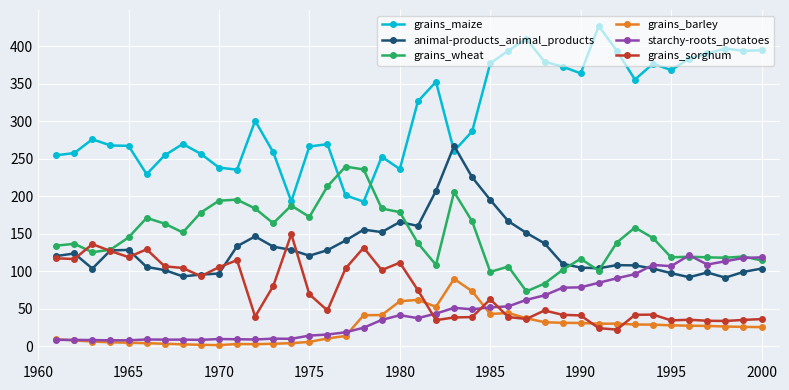

True or false: animal-products_animal_products and grains_barley cross at least once.

False